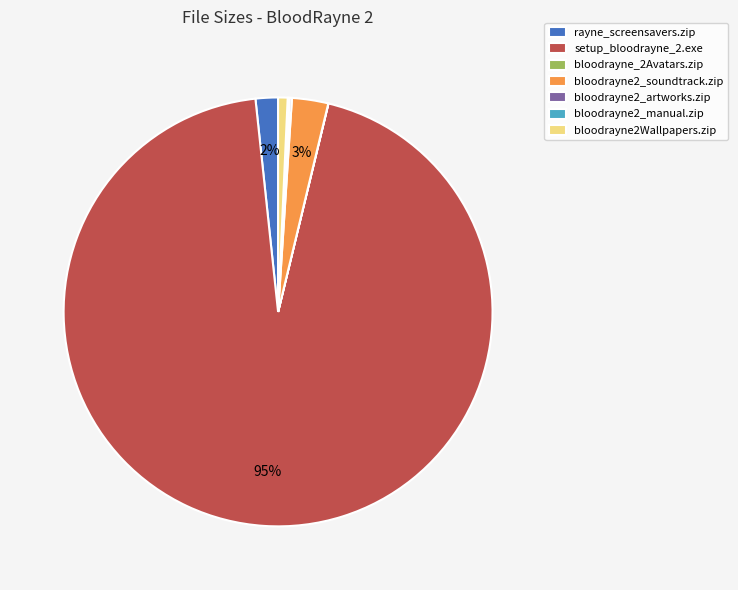

Which slice is the largest?

setup_bloodrayne_2.exe